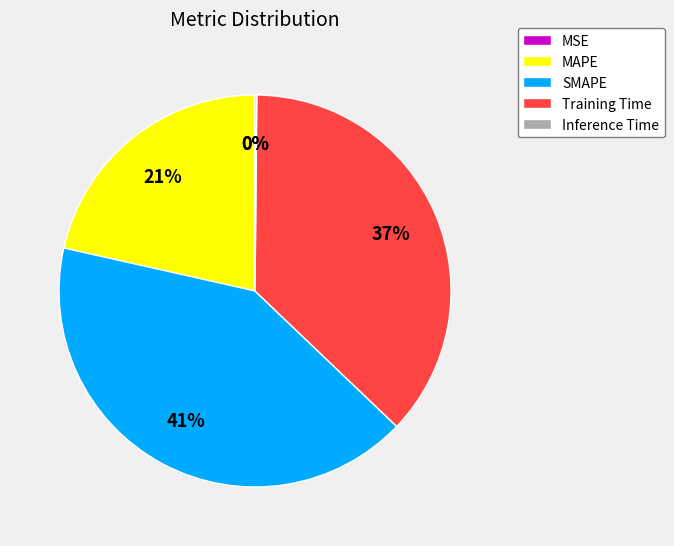

True or false: Training Time accounts for 37% of the total.

True